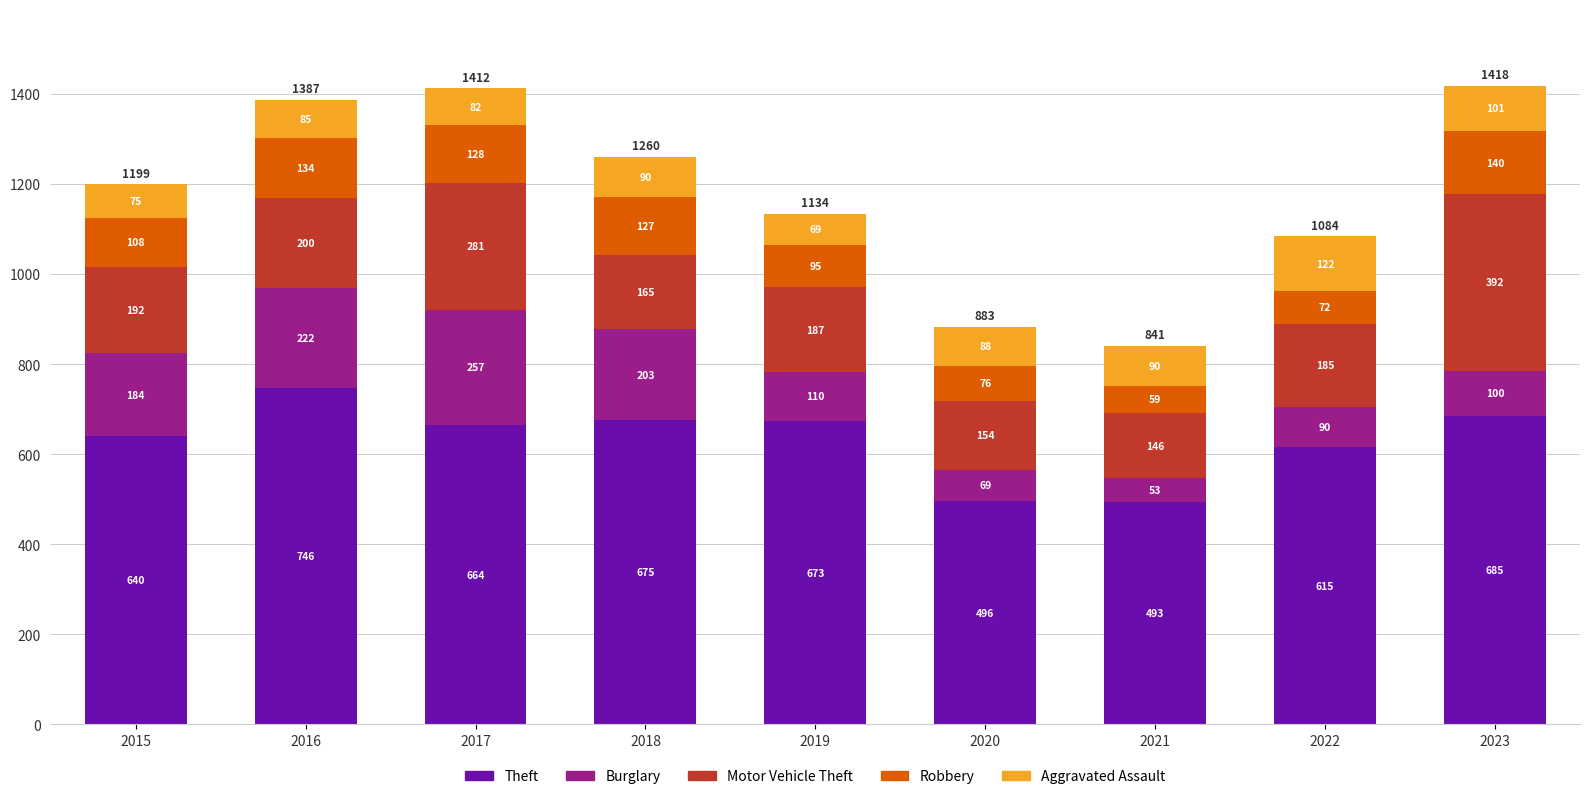

At which category is the sum across all series the highest?

2023